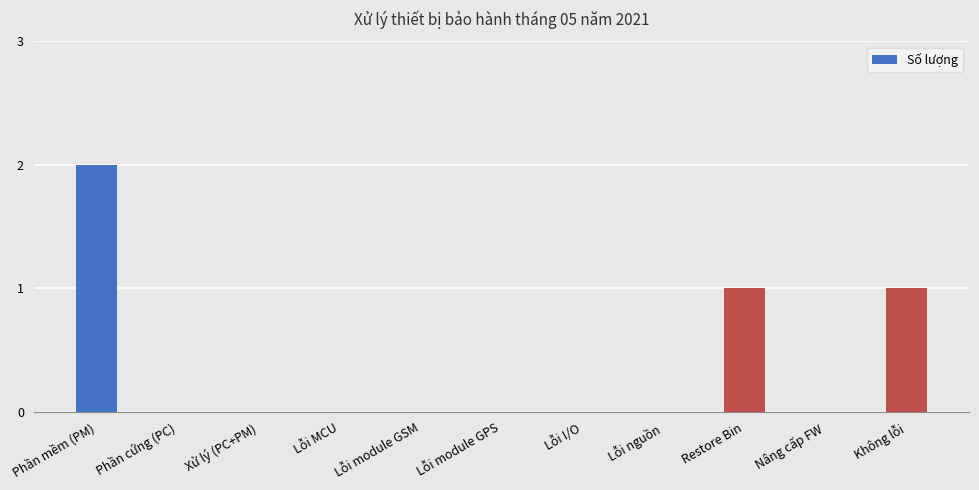

What is the change in value from Xử lý (PC+PM) to Restore Bin?

+1